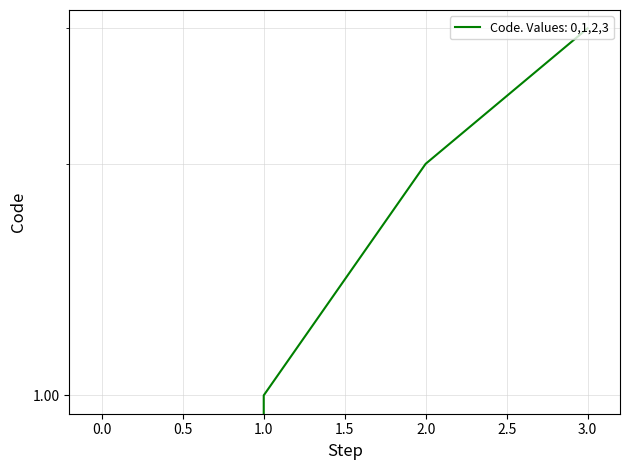

Does the chart have visible grid lines?

Yes